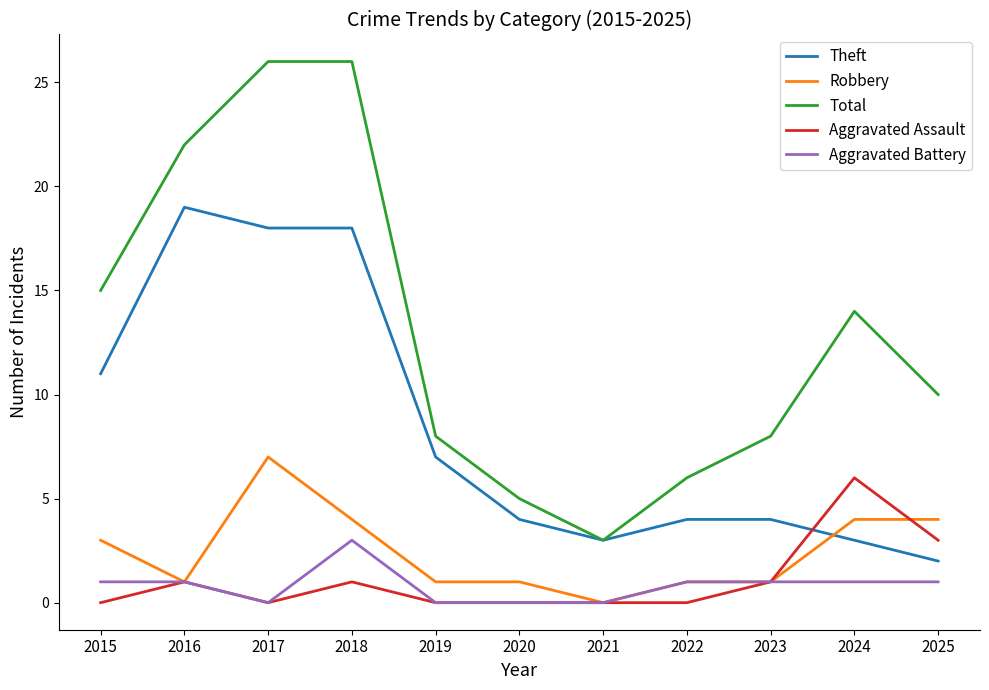

Reading right to left, transcribe all the data shown in this chart.

Theft: 2025=2	2024=3	2023=4	2022=4	2021=3	2020=4	2019=7	2018=18	2017=18	2016=19	2015=11
Robbery: 2025=4	2024=4	2023=1	2022=1	2021=0	2020=1	2019=1	2018=4	2017=7	2016=1	2015=3
Total: 2025=10	2024=14	2023=8	2022=6	2021=3	2020=5	2019=8	2018=26	2017=26	2016=22	2015=15
Aggravated Assault: 2025=3	2024=6	2023=1	2022=0	2021=0	2020=0	2019=0	2018=1	2017=0	2016=1	2015=0
Aggravated Battery: 2025=1	2024=1	2023=1	2022=1	2021=0	2020=0	2019=0	2018=3	2017=0	2016=1	2015=1